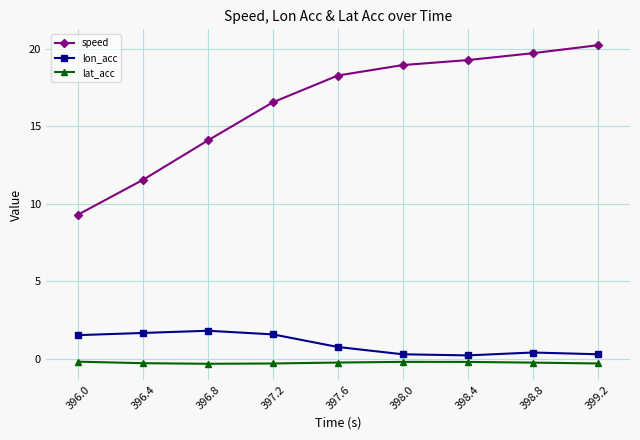

Which label corresponds to the largest value in the chart?

399.2